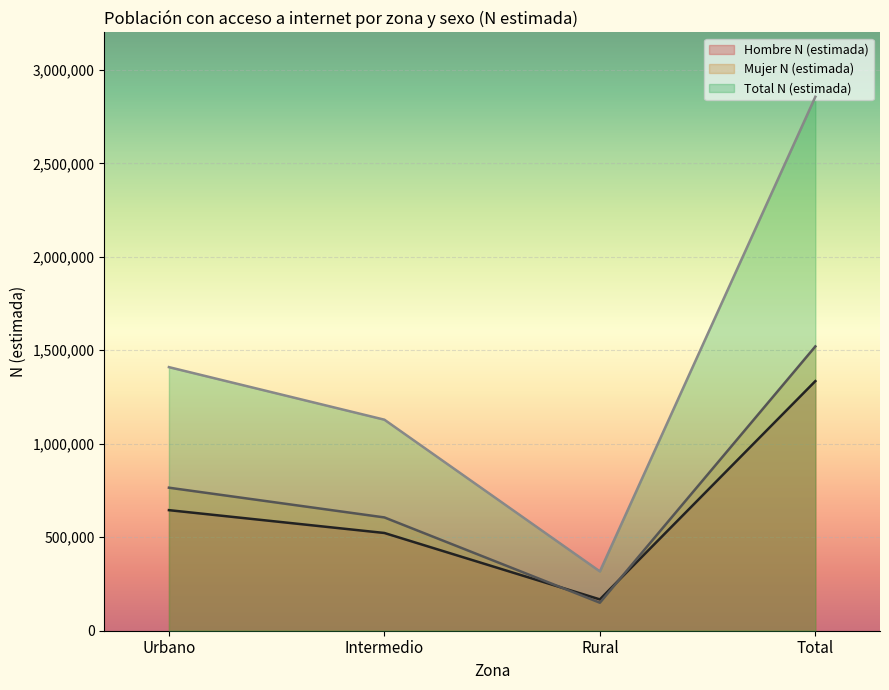

At which category is the sum across all series the highest?

Total